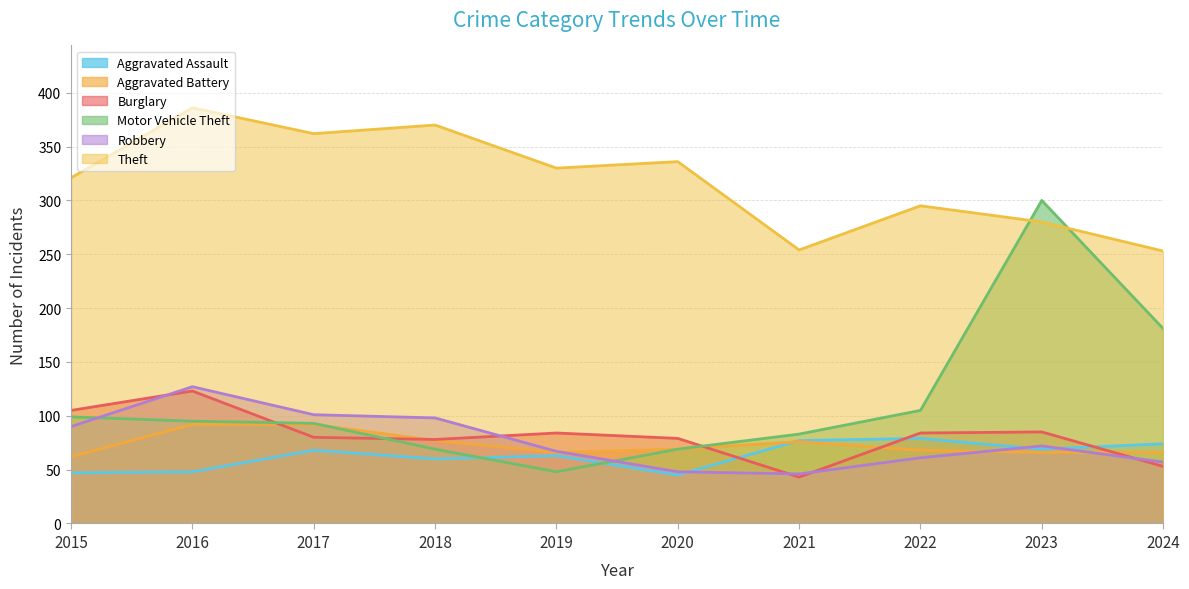

What is the lowest value of the Robbery series?

46